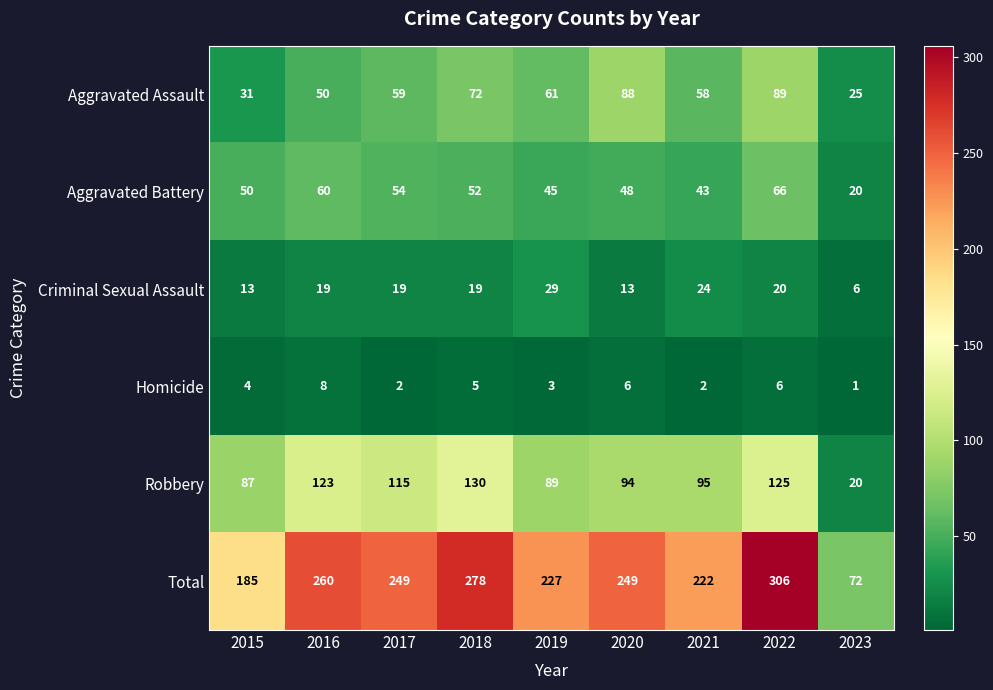

True or false: Aggravated Battery has a value of 43 at 2021.

True